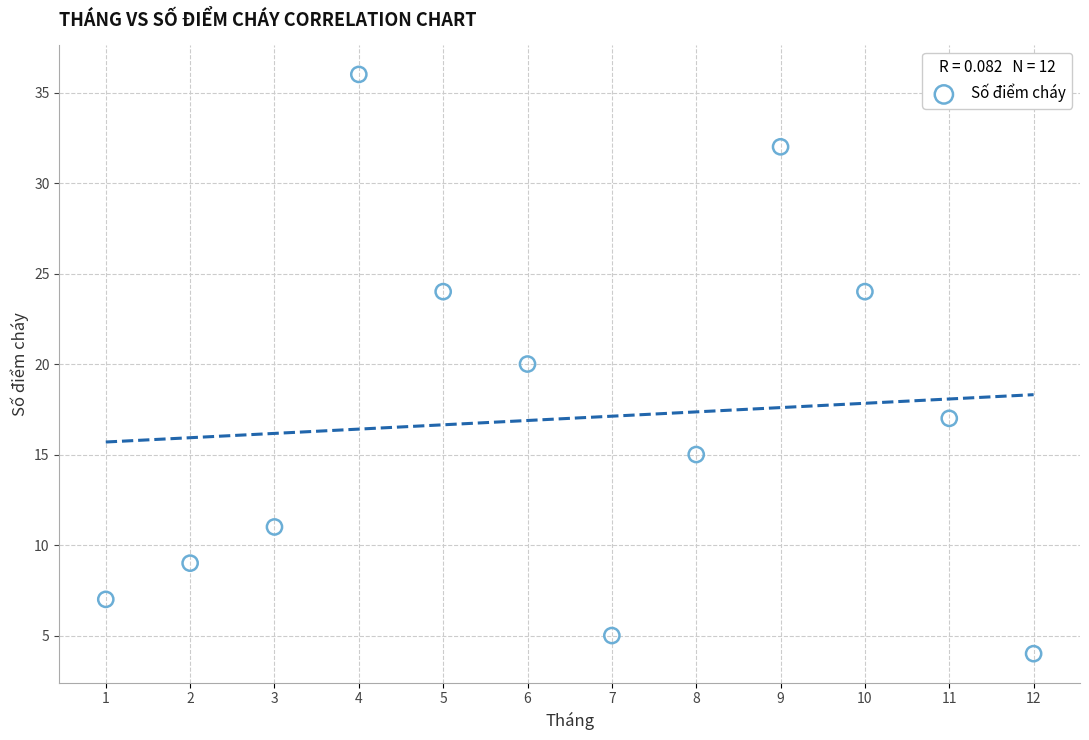

What is the range of Y values (max minus min)?

32